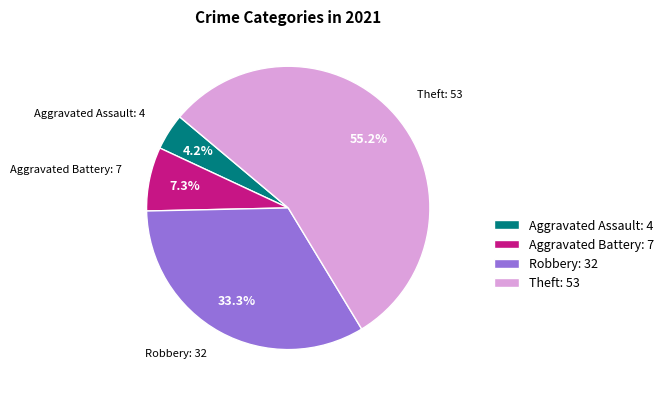

Which category has the biggest portion of the pie?

Theft